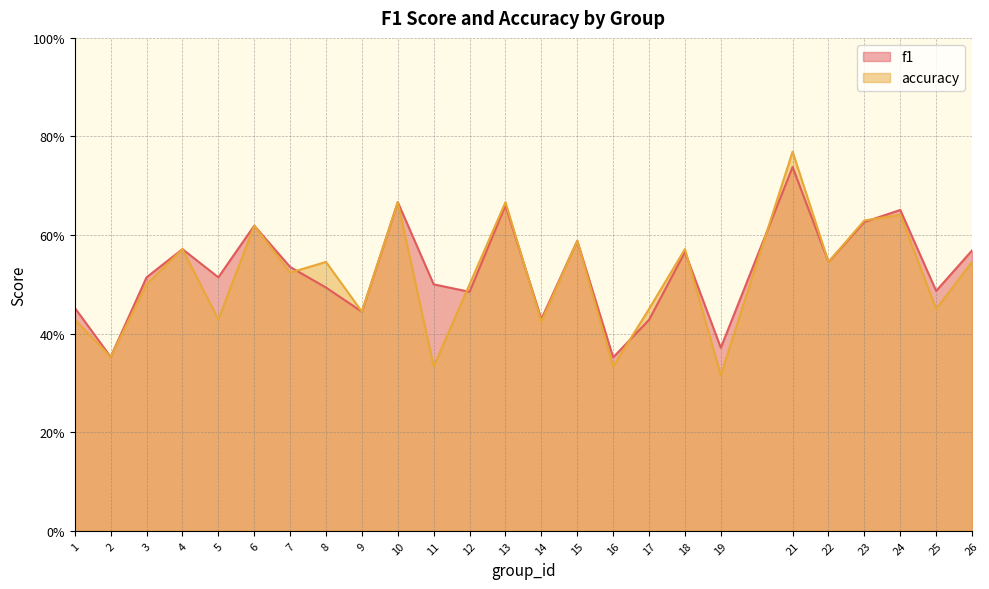

True or false: f1 and accuracy intersect in this chart.

True